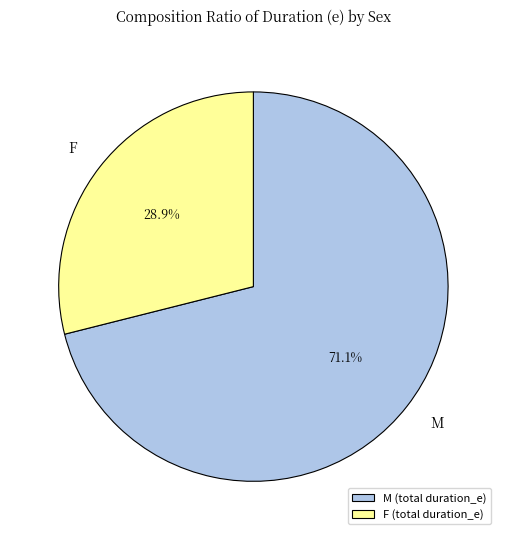

Approximately how many times larger is the value at F compared to M?

0.4